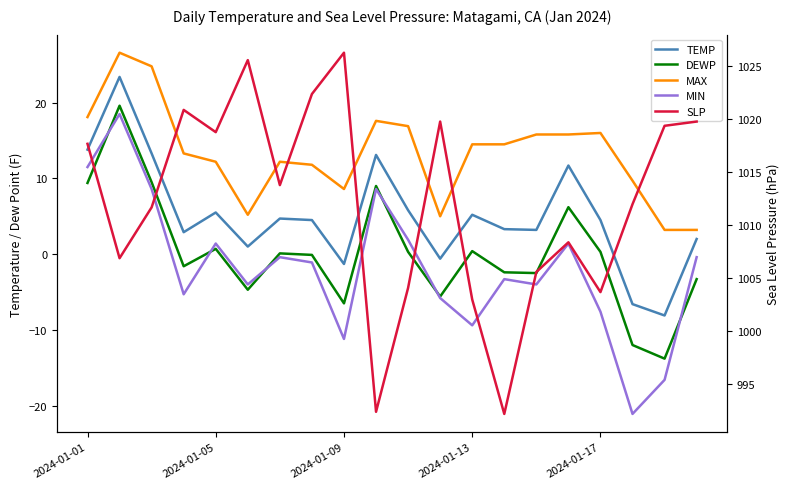

What is the value of the TEMP point at the 7th from the left?

4.7